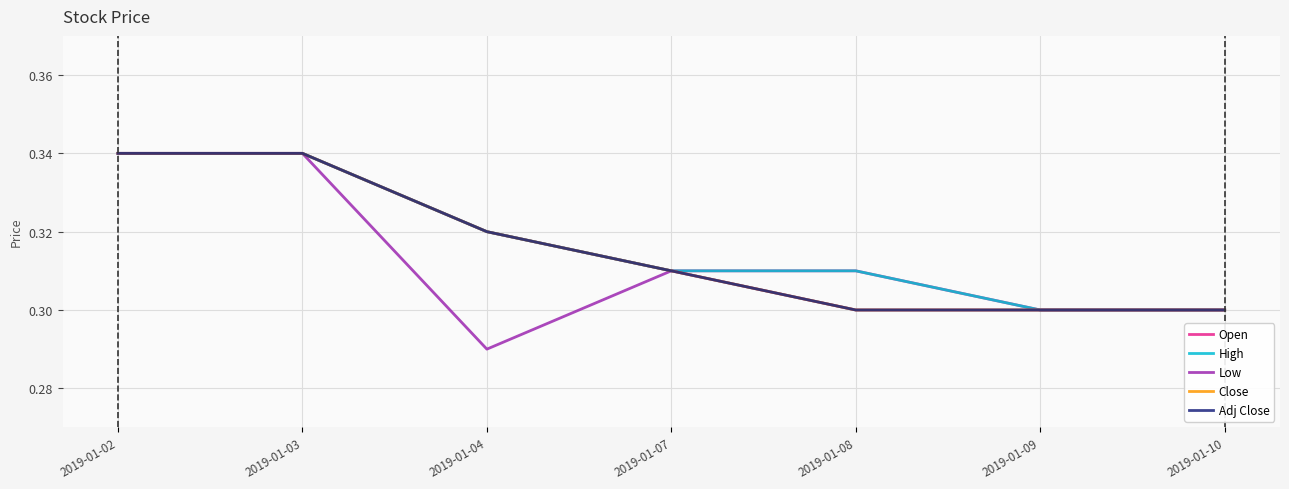

How many lines are shown in the chart?

5